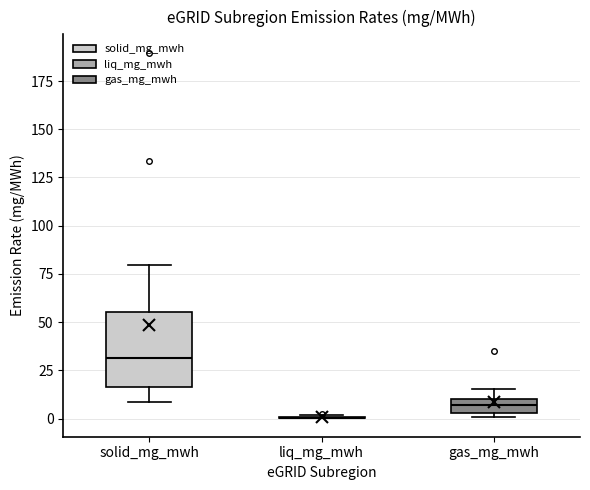

Where is the upper edge of the box for solid_mg_mwh on the y-axis? The values are not printed on the chart, so give them approximately, as read against the axis.

55